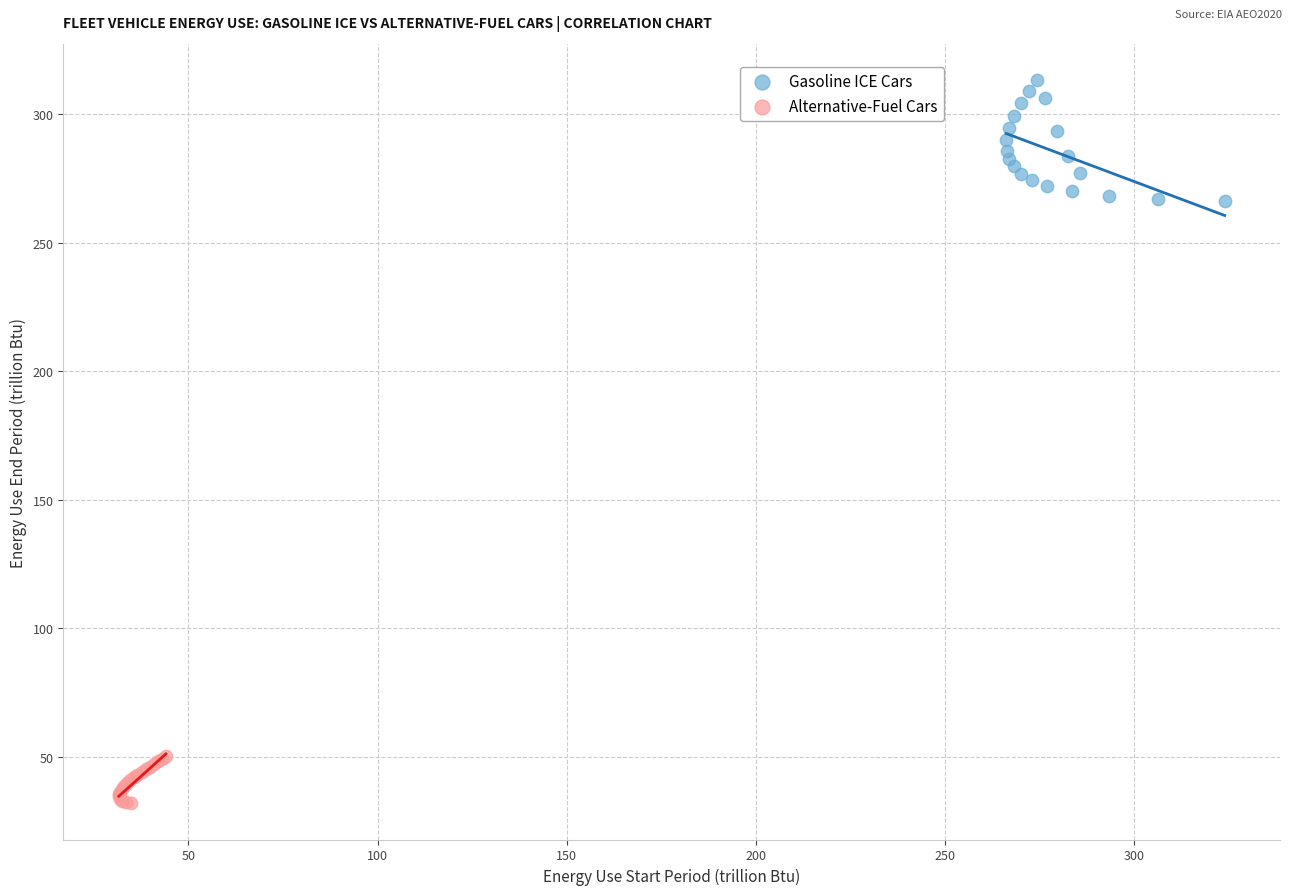

Which series reaches the minimum Y coordinate?

Alternative-Fuel Cars